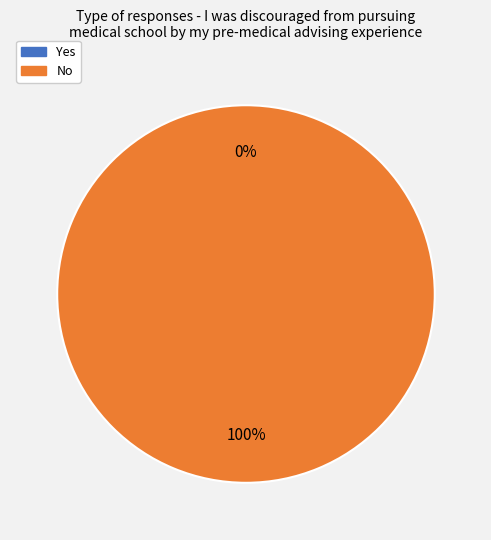

Does No represent more than half of the total?

Yes